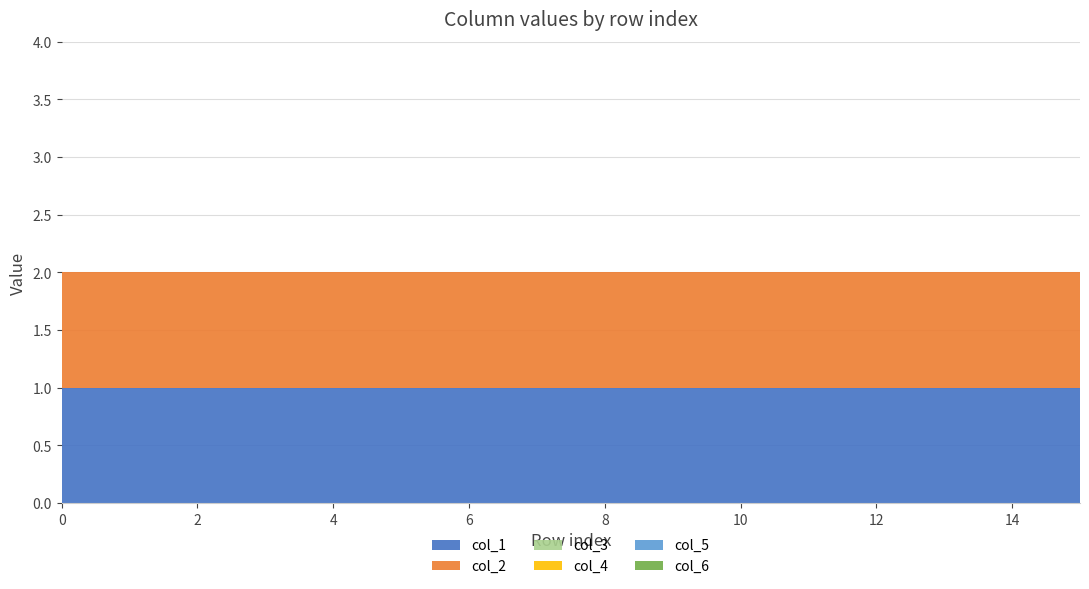

Reading right to left, extract all data points from this chart.

col_1: 15=1	14=1	13=1	12=1	11=1	10=1	9=1	8=1	7=1	6=1	5=1	4=1	3=1	2=1	1=1	0=1
col_2: 15=1	14=1	13=1	12=1	11=1	10=1	9=1	8=1	7=1	6=1	5=1	4=1	3=1	2=1	1=1	0=1
col_3: 15=0	14=0	13=0	12=0	11=0	10=0	9=0	8=0	7=0	6=0	5=0	4=0	3=0	2=0	1=0	0=0
col_4: 15=0	14=0	13=0	12=0	11=0	10=0	9=0	8=0	7=0	6=0	5=0	4=0	3=0	2=0	1=0	0=0
col_5: 15=0	14=0	13=0	12=0	11=0	10=0	9=0	8=0	7=0	6=0	5=0	4=0	3=0	2=0	1=0	0=0
col_6: 15=0	14=0	13=0	12=0	11=0	10=0	9=0	8=0	7=0	6=0	5=0	4=0	3=0	2=0	1=0	0=0